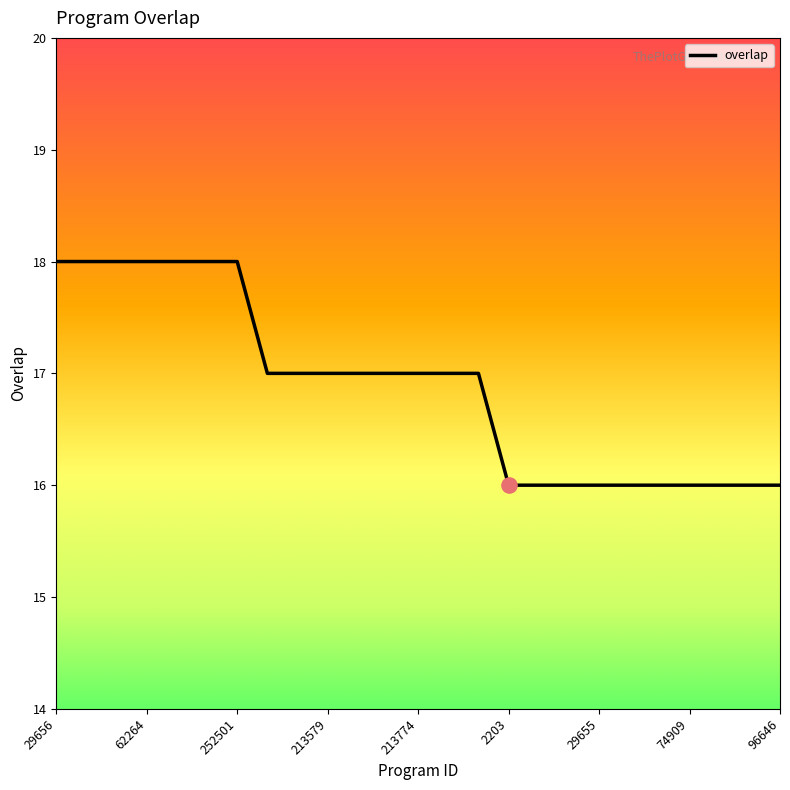

What is the greatest value displayed?

18